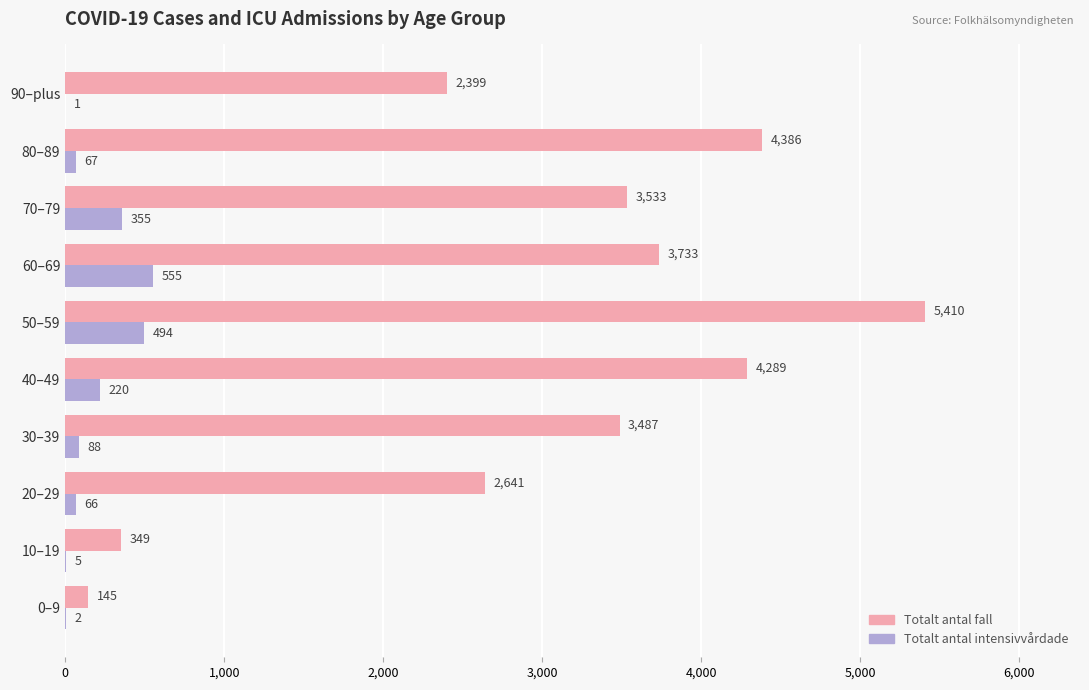

What is the total value across all series at 30–39?

3575